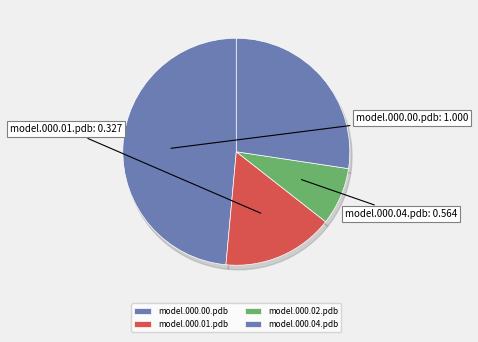

Is it true that model.000.00.pdb is 49% of the pie?

True